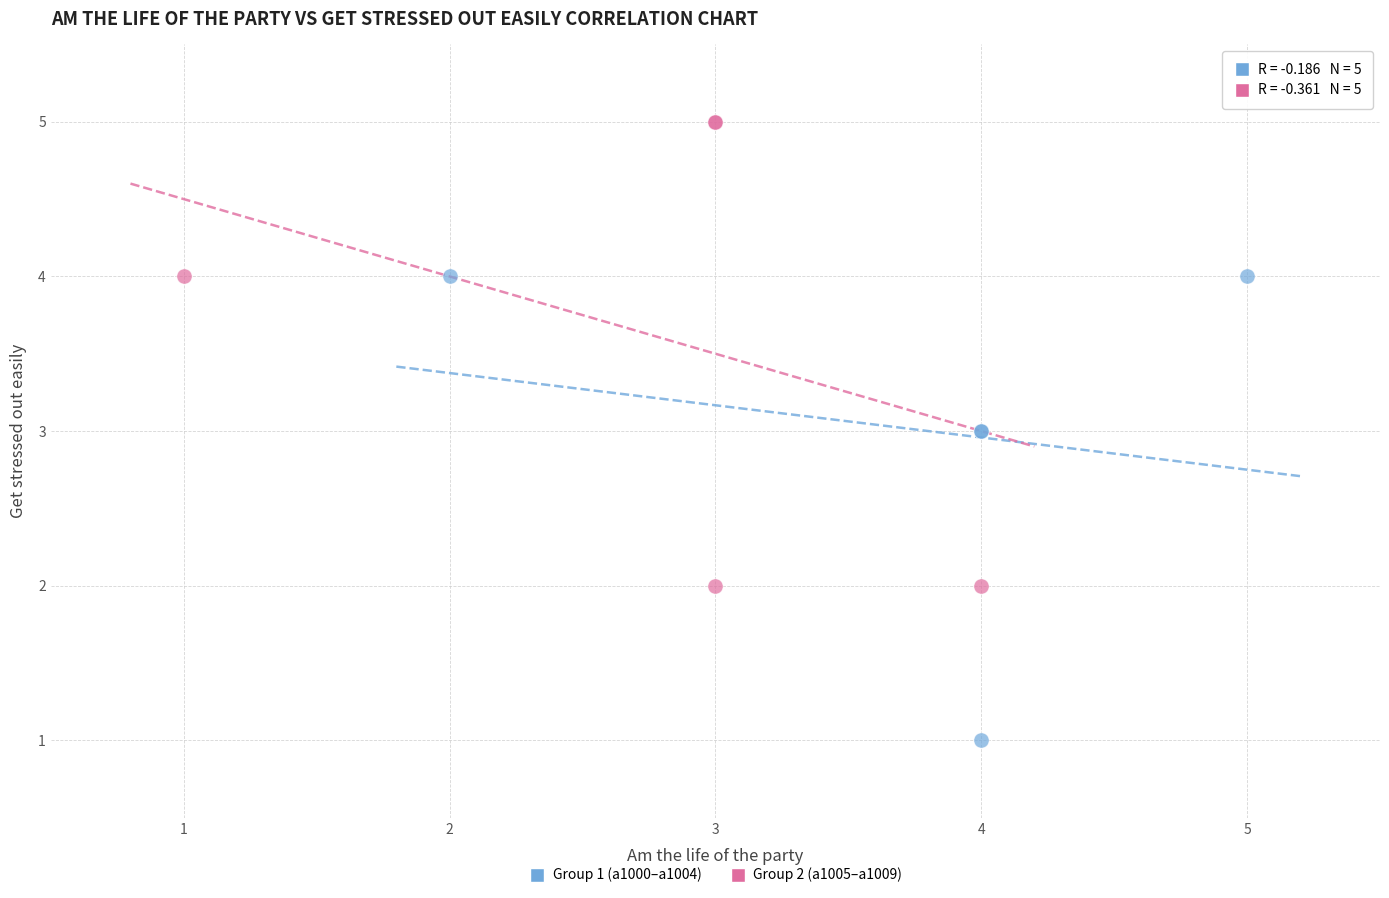

What are all the series names shown in the legend?

Group 1 (a1000–a1004), Group 2 (a1005–a1009)